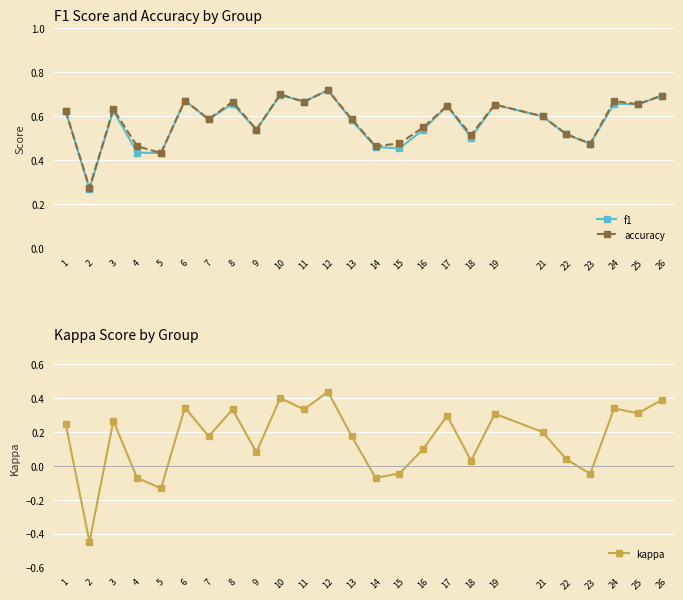

How many lines are shown in the chart?

3